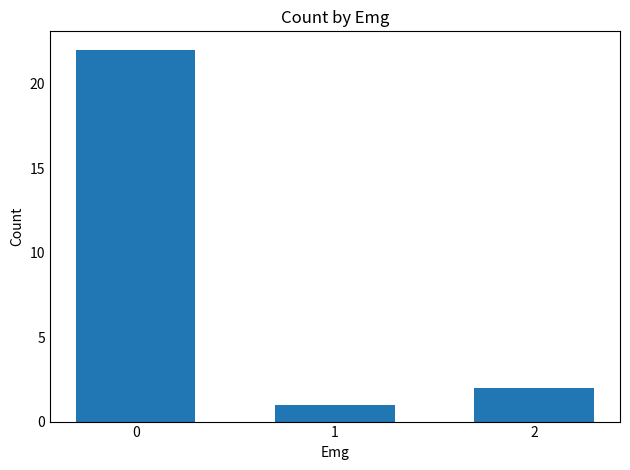

What is the minimum value shown in the chart?

1